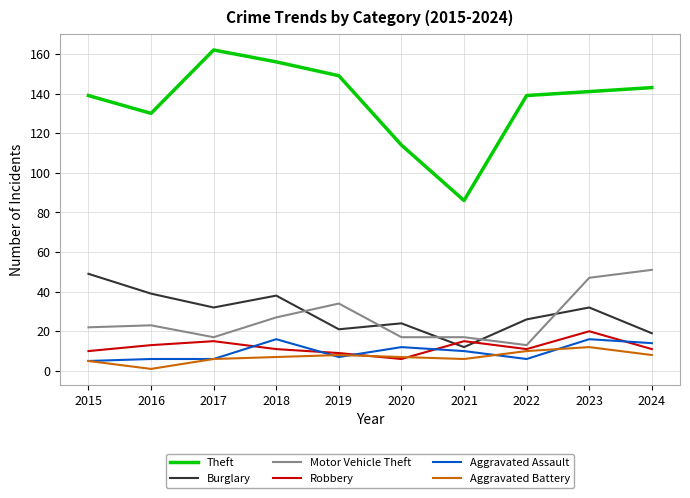

True or false: Aggravated Battery has a value of 6 at 2017.

True